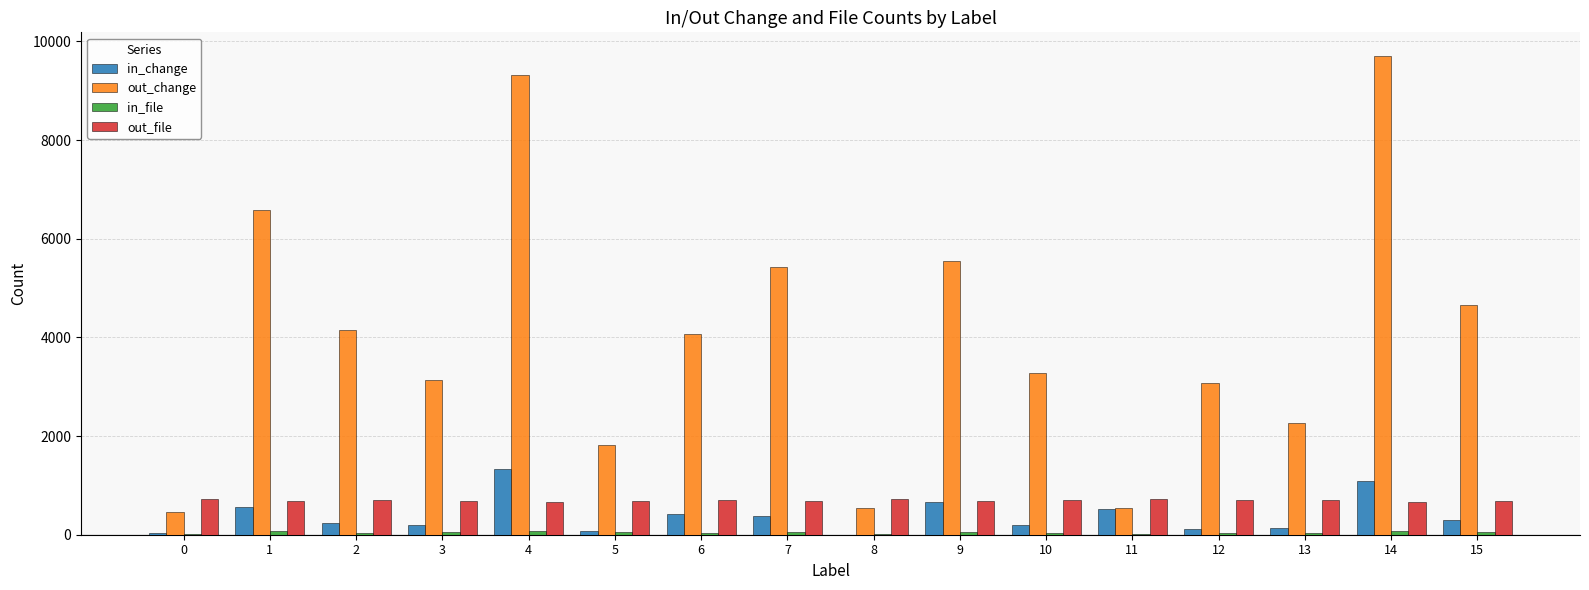

What is the maximum value shown in the chart?

9700